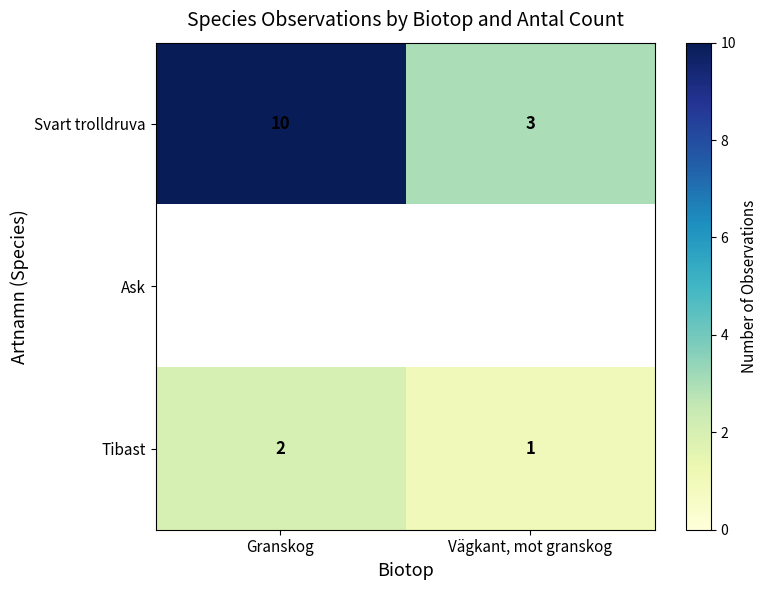

What is the sum of the Tibast values at Vägkant, mot granskog and Granskog?

3